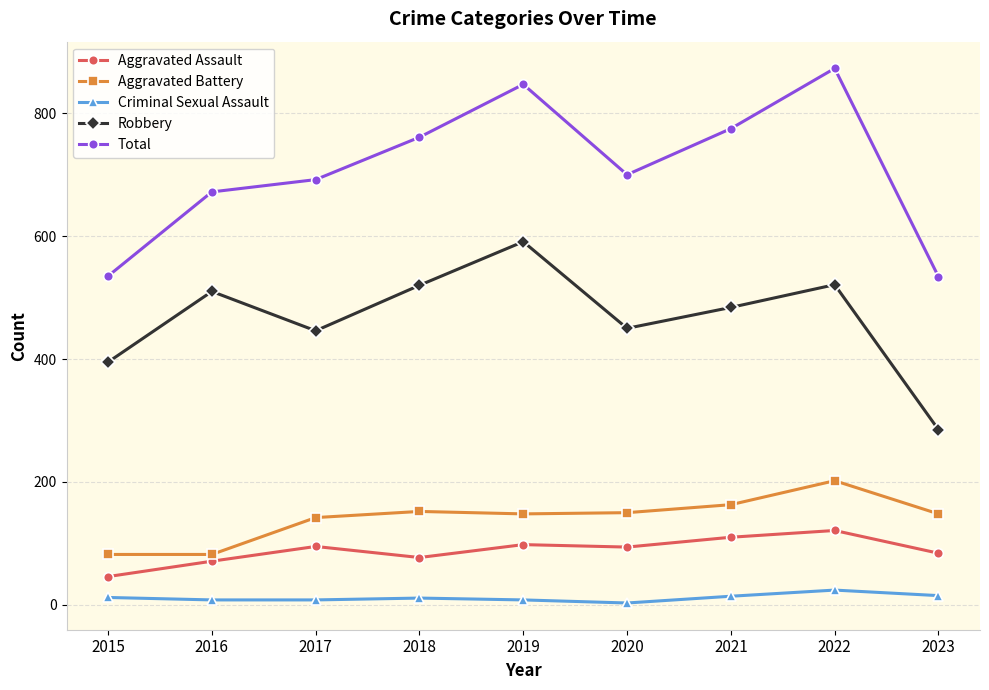

What is the value of the Total point at the 7th from the left?

775